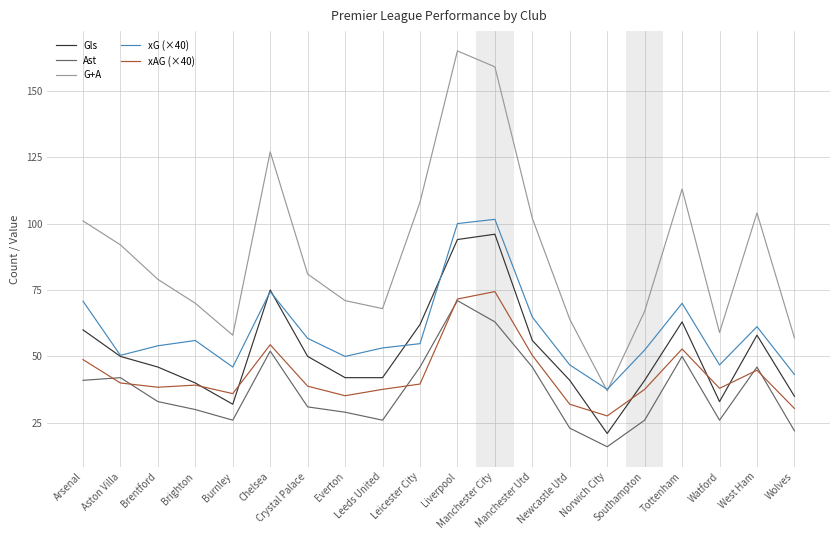

Which series has the largest total across all categories?

G+A